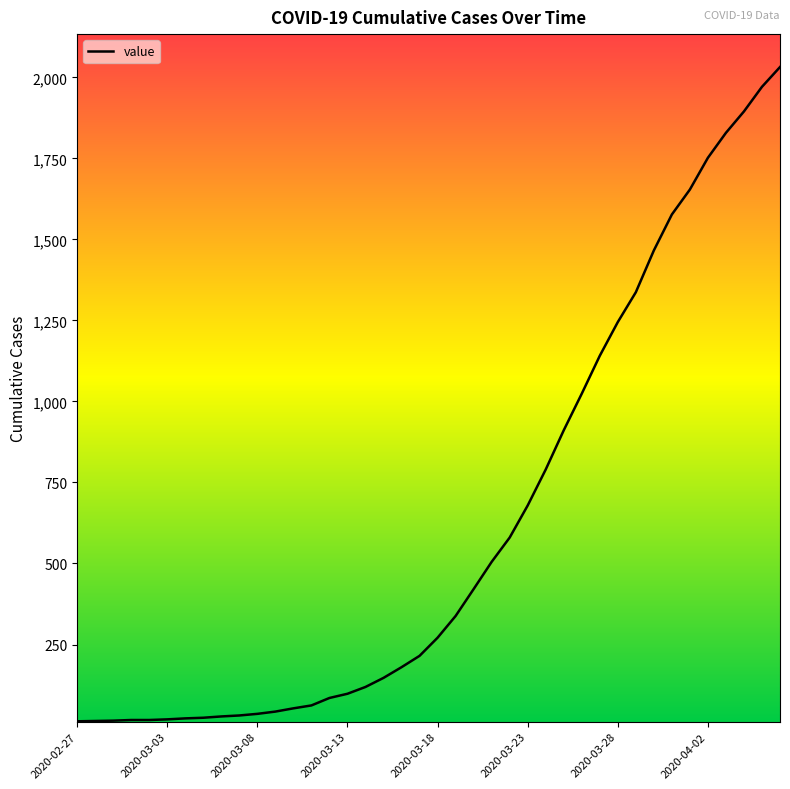

What is the difference between the maximum and minimum values?

2019